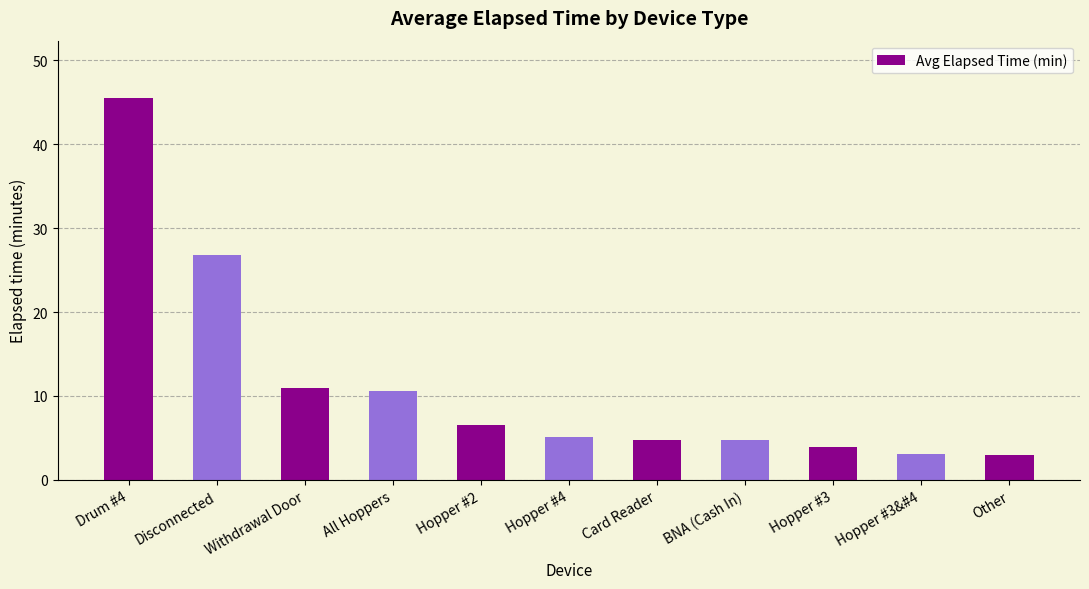

The chart shows a value of 5.2 at Hopper #4. True or false?

True